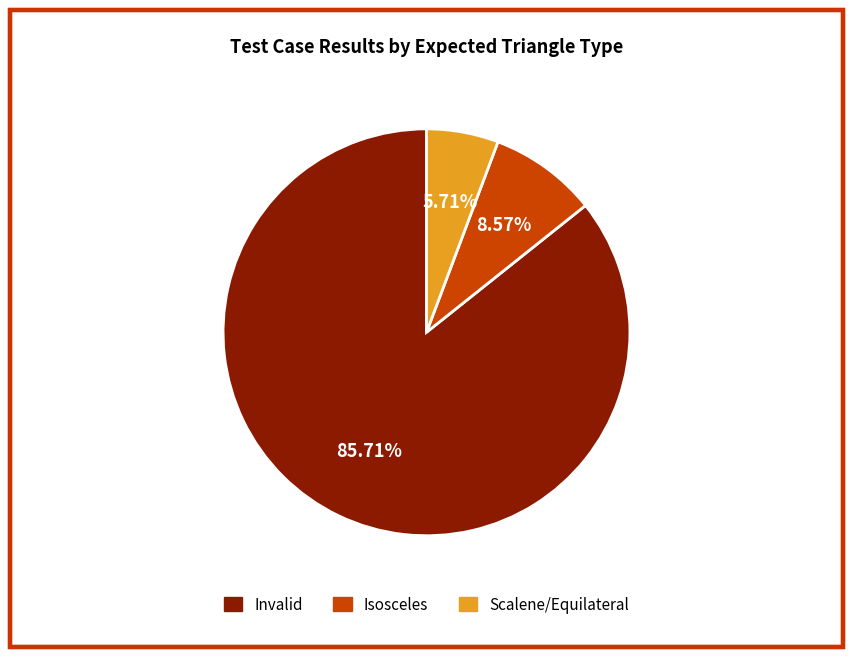

Does Isosceles represent more than half of the total?

No